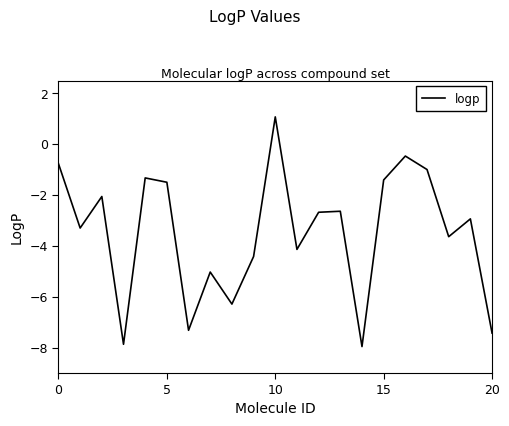

What is the maximum value shown in the chart?

1.1